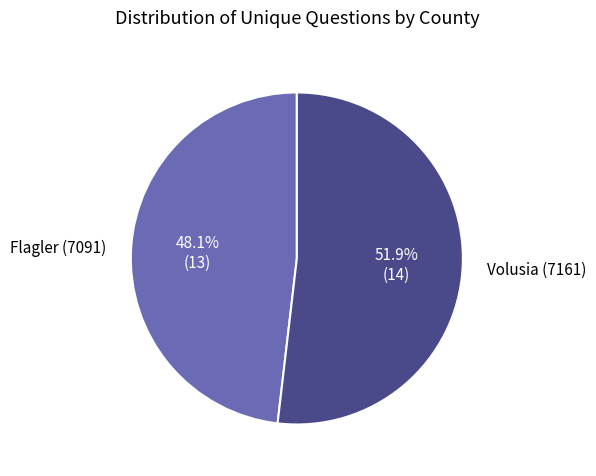

Rank the categories by value from highest to lowest.

Volusia (7161), Flagler (7091)